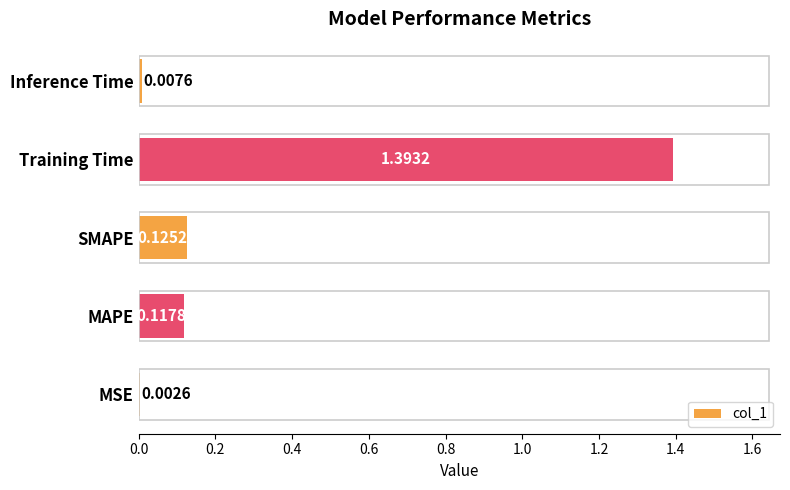

Between MSE and SMAPE, which is larger?

SMAPE